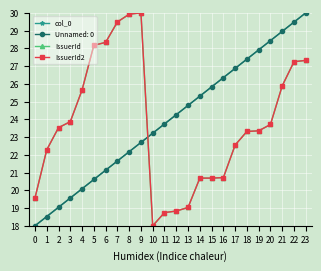

Does the chart have visible grid lines?

Yes